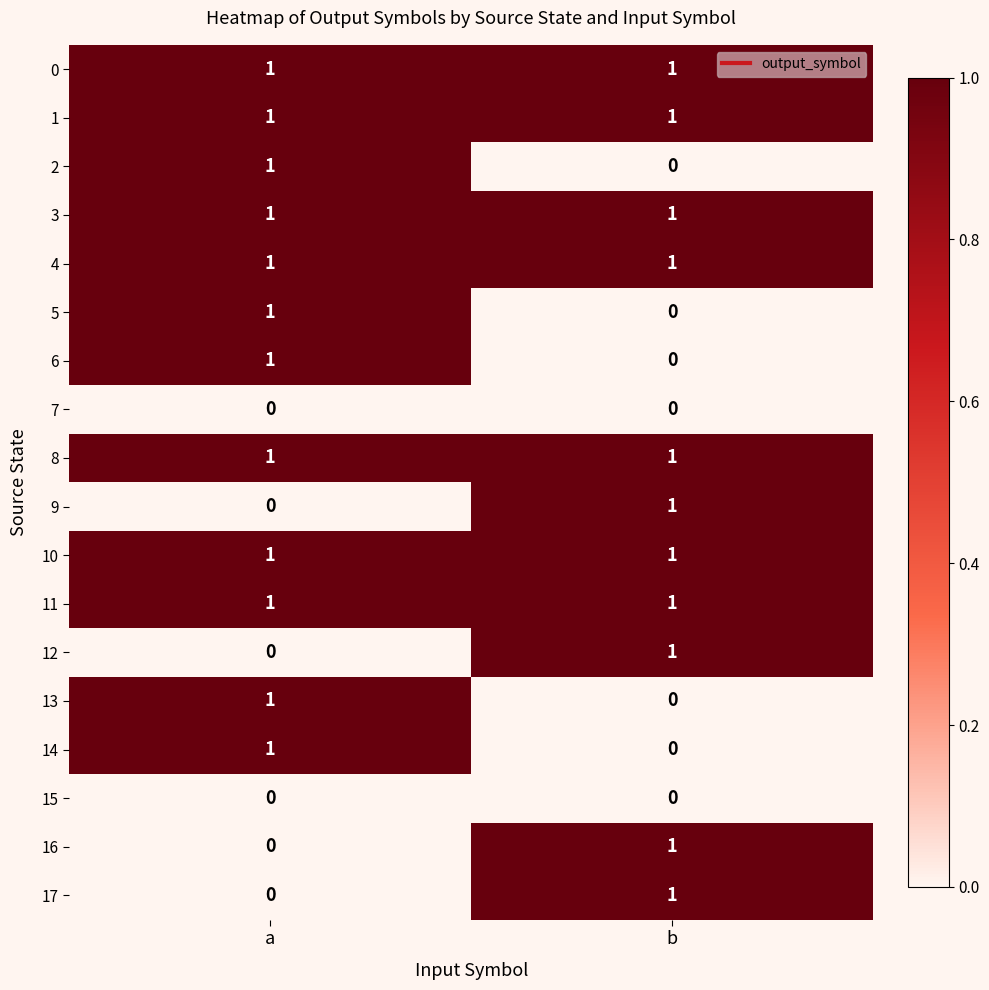

How many categories are shown in the chart?

2